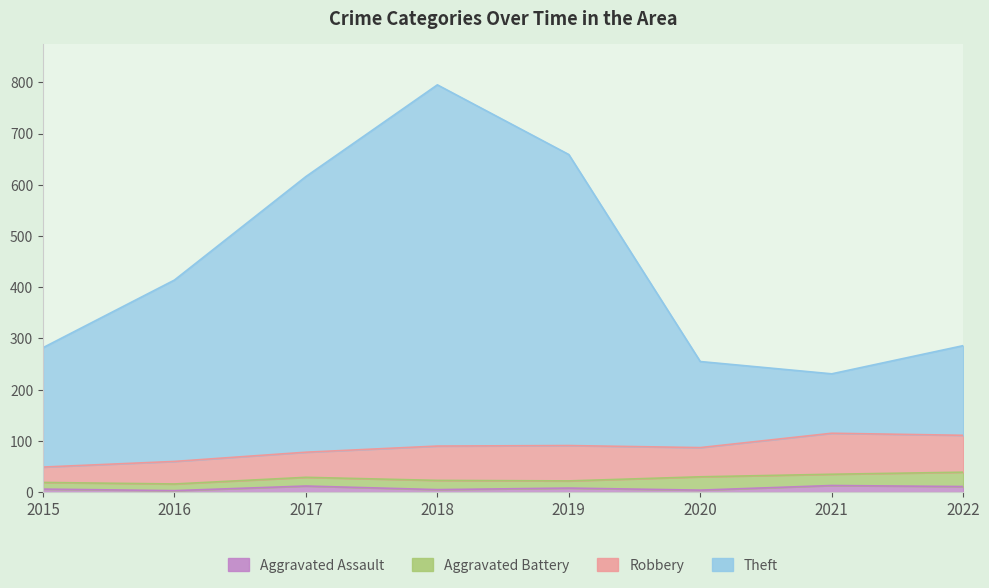

What is the maximum value for Aggravated Assault?

13